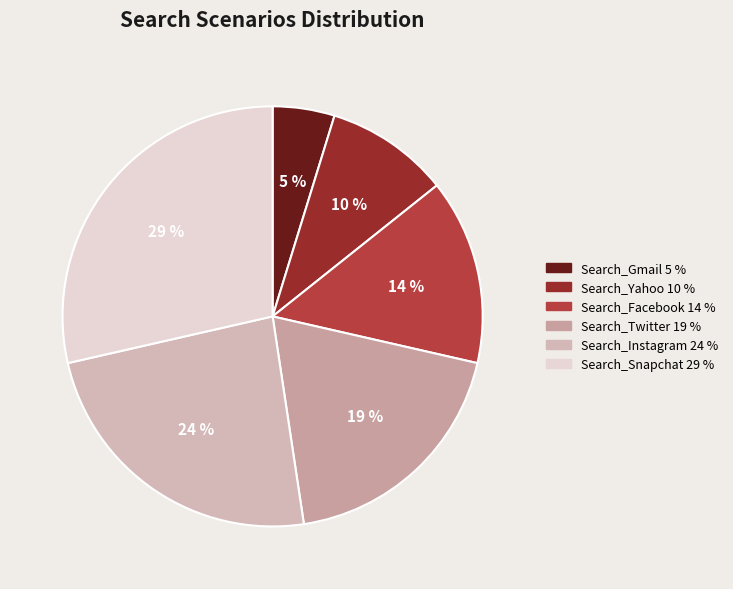

Is there any slice that represents more than half of the pie?

No